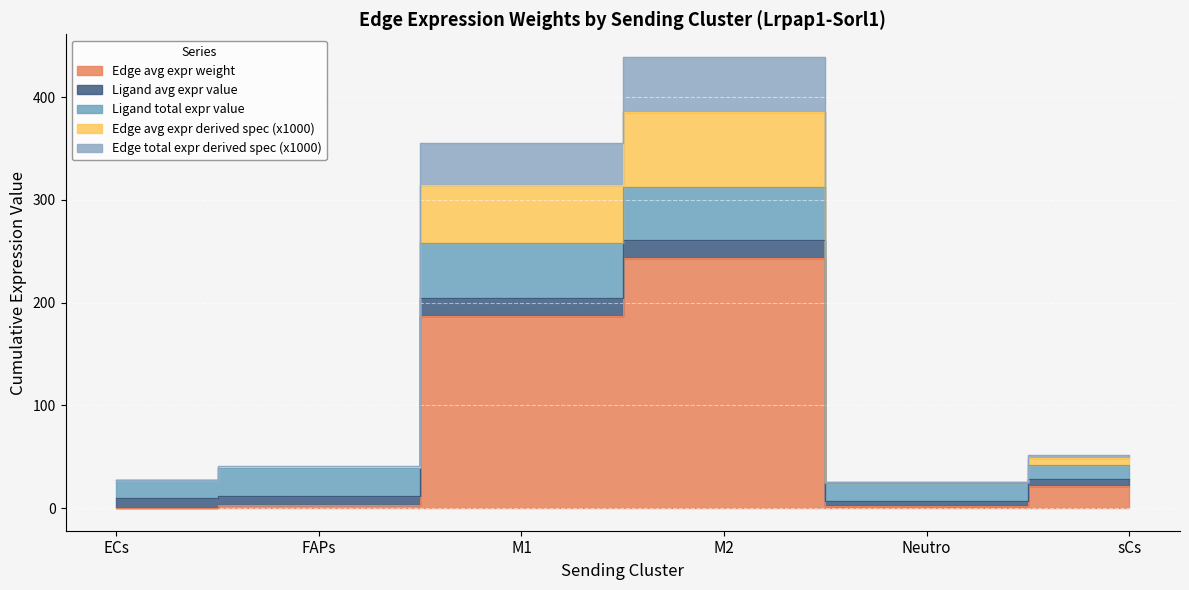

How many values in the Edge total expression weight series exceed 28?

3